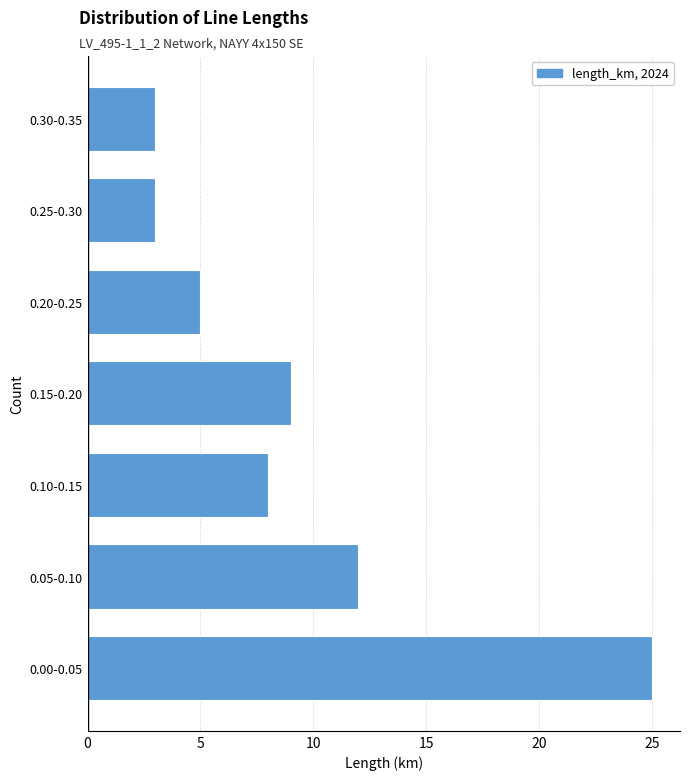

Reading bottom to top, transcribe all the data shown in this chart.

0.00-0.05=25	0.05-0.10=12	0.10-0.15=8	0.15-0.20=9	0.20-0.25=5	0.25-0.30=3	0.30-0.35=3